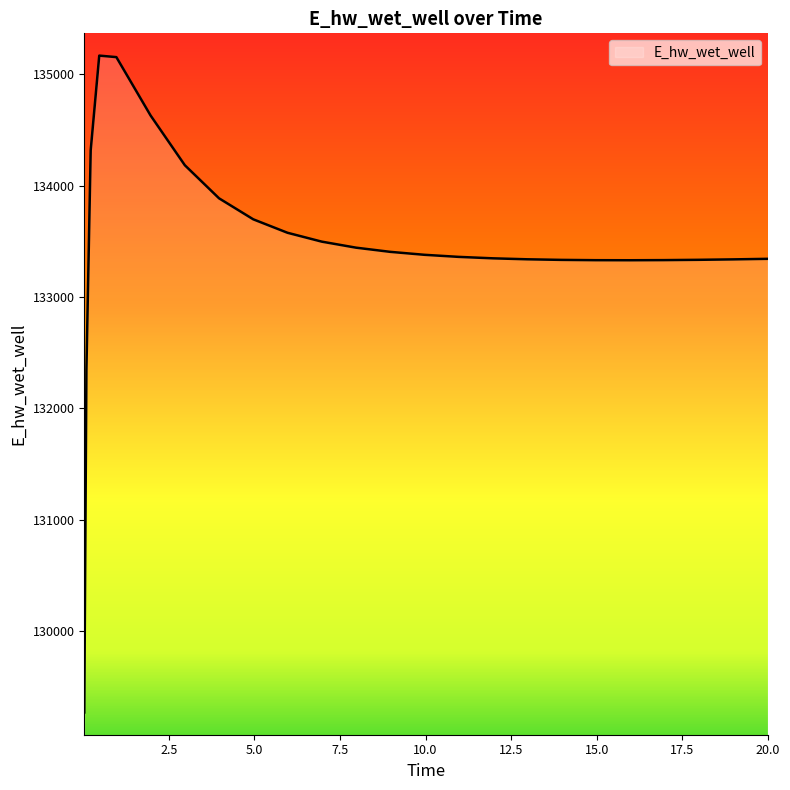

The value at 0.21875 is 134317.0. True or false?

True